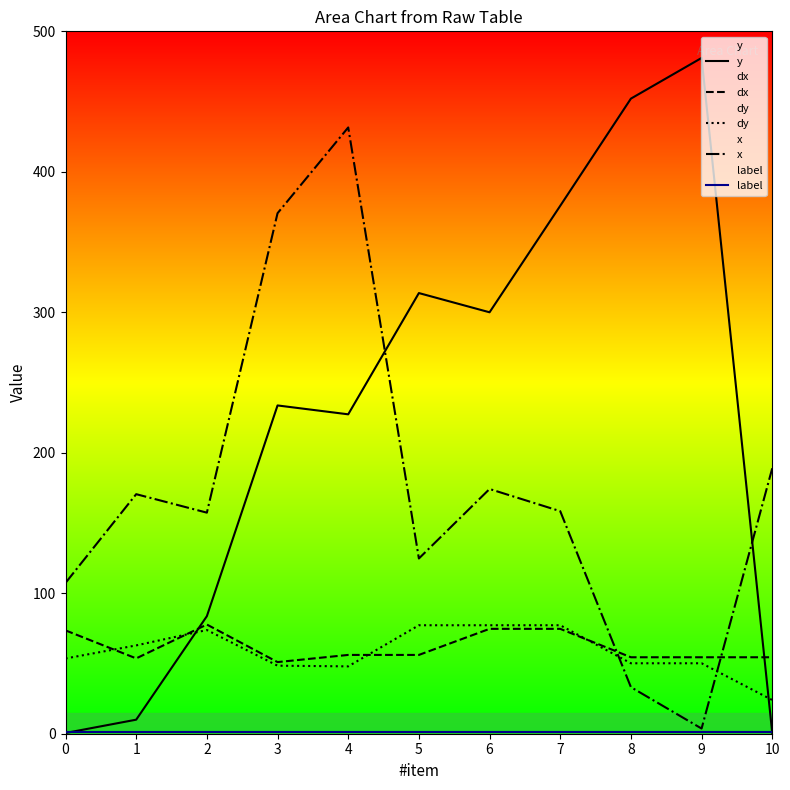

How many lines are shown in the chart?

5